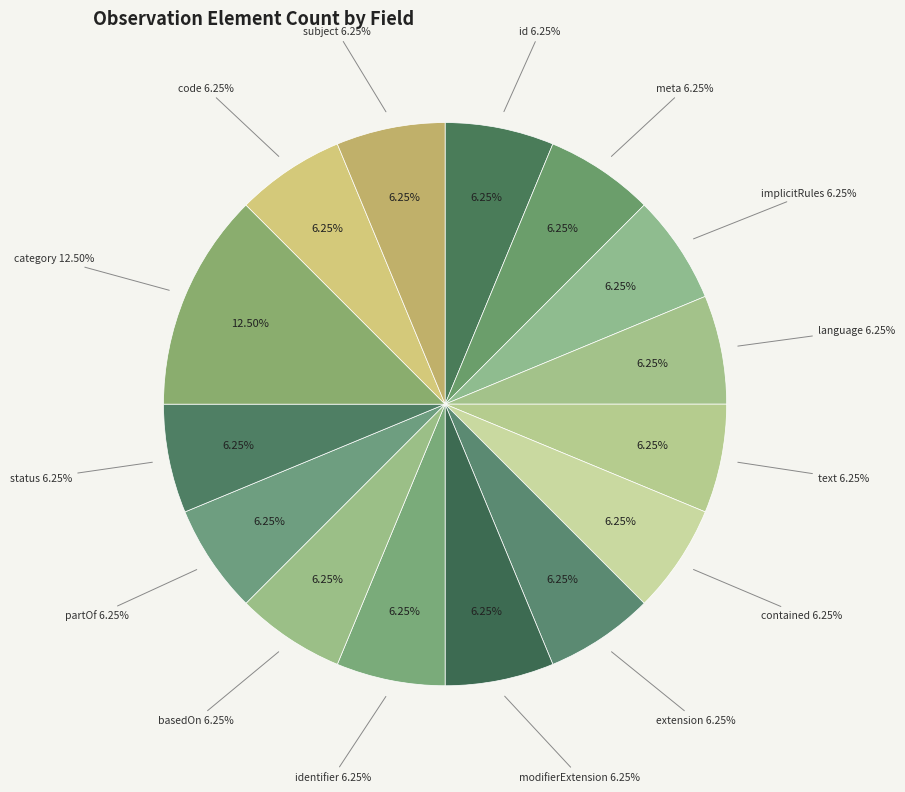

What is the total percentage of Observation.contained and Observation.category?

18.8%